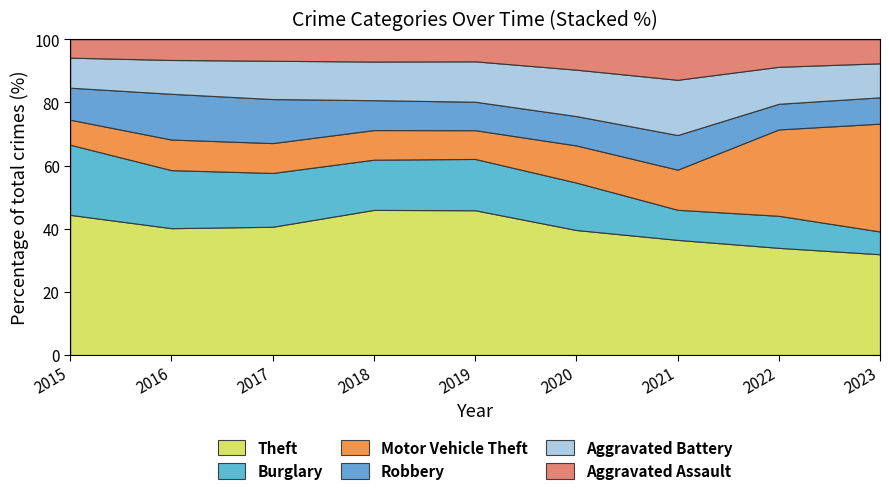

How many series are shown in this chart?

6